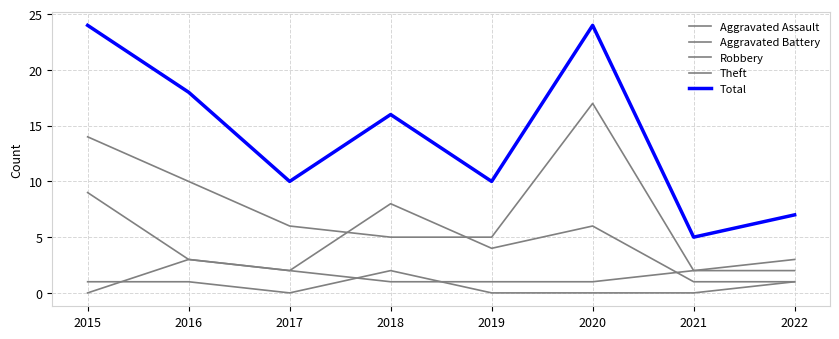

Reading left to right, what are all the values shown in this chart?

Aggravated Assault: 2015=1	2016=1	2017=0	2018=2	2019=0	2020=0	2021=0	2022=1
Aggravated Battery: 2015=0	2016=3	2017=2	2018=1	2019=1	2020=1	2021=2	2022=2
Robbery: 2015=9	2016=3	2017=2	2018=8	2019=4	2020=6	2021=1	2022=1
Theft: 2015=14	2016=10	2017=6	2018=5	2019=5	2020=17	2021=2	2022=3
Total: 2015=24	2016=18	2017=10	2018=16	2019=10	2020=24	2021=5	2022=7